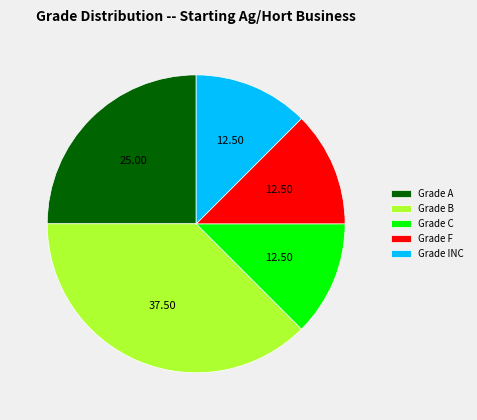

Which slice is the largest?

Grade B